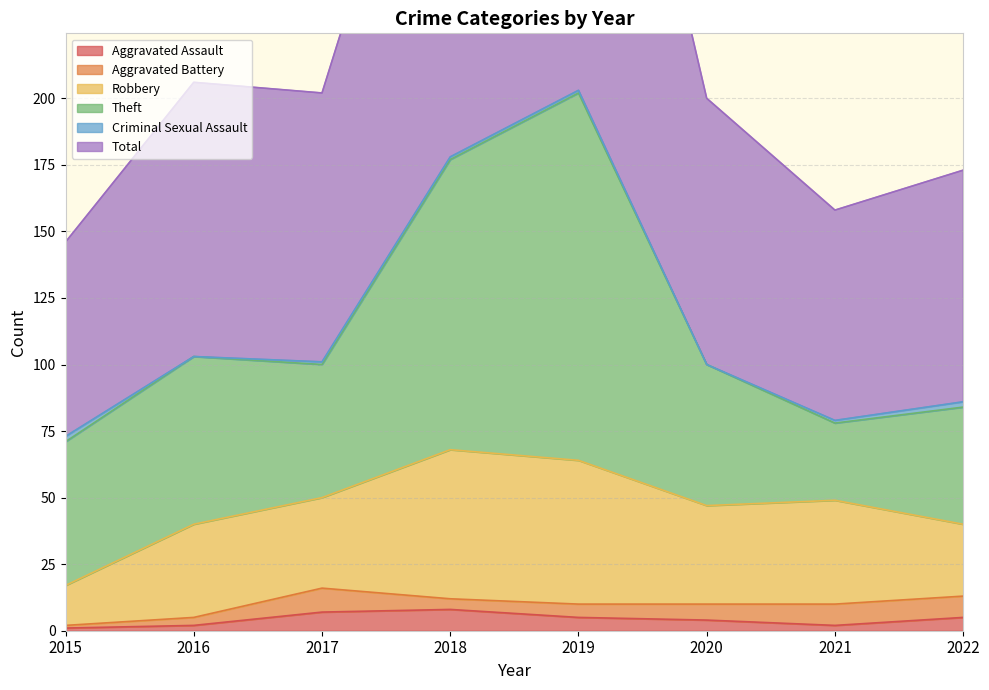

True or false: Criminal Sexual Assault has a value of 1 at 2019.

True